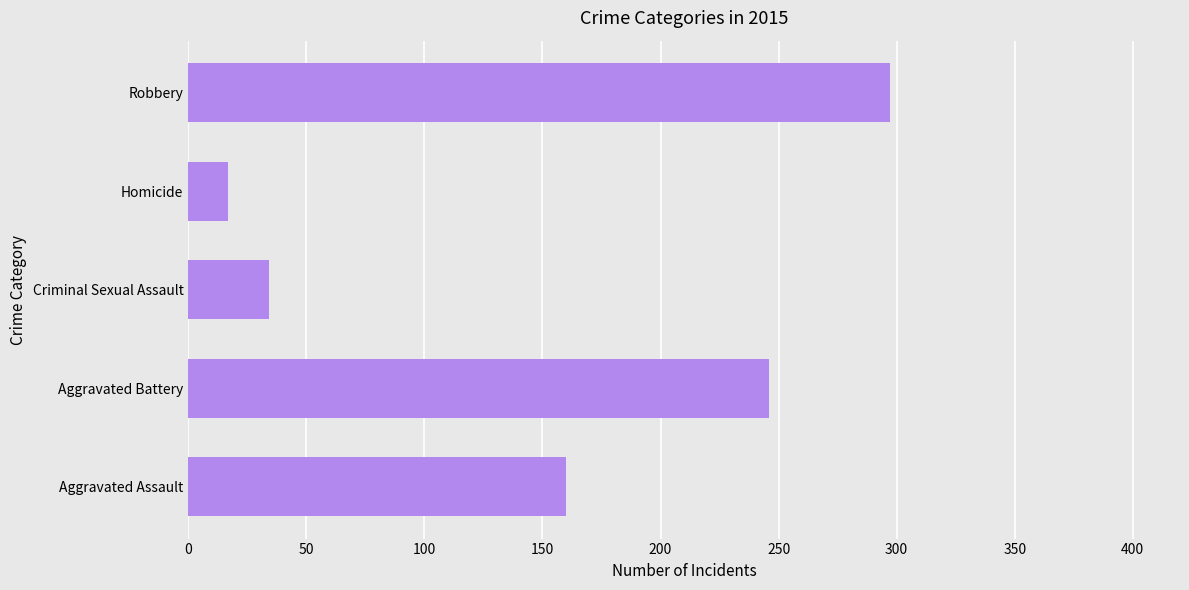

True or false: the data shows 107 at Aggravated Assault.

False